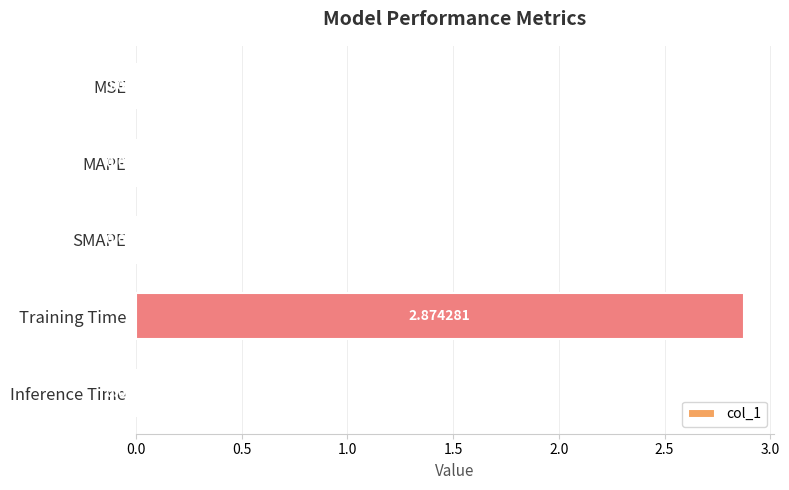

Which has a higher value, Training Time or SMAPE?

Training Time